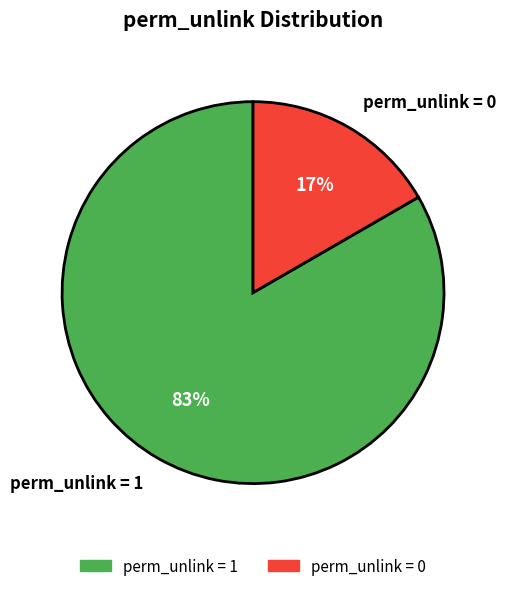

Does any single category account for the majority?

No